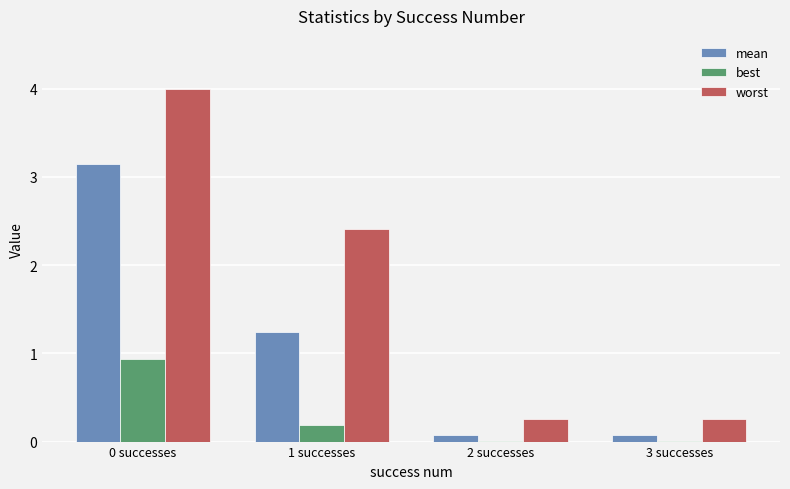

What is the sum of all best values?

1.1